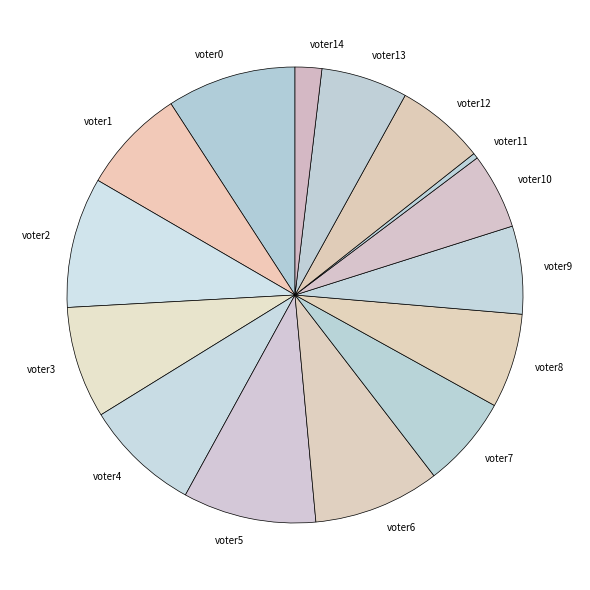

Between voter12 and voter11, which is larger?

voter12